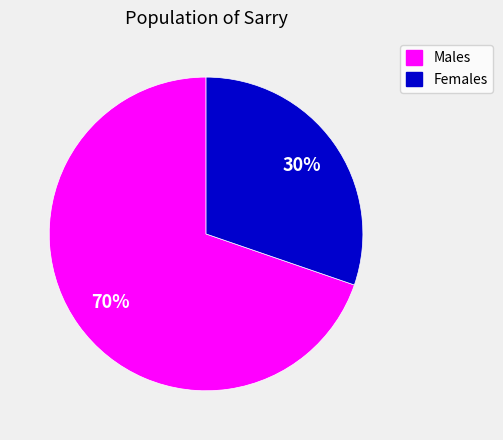

To the nearest percent, what is the average slice percentage?

50%